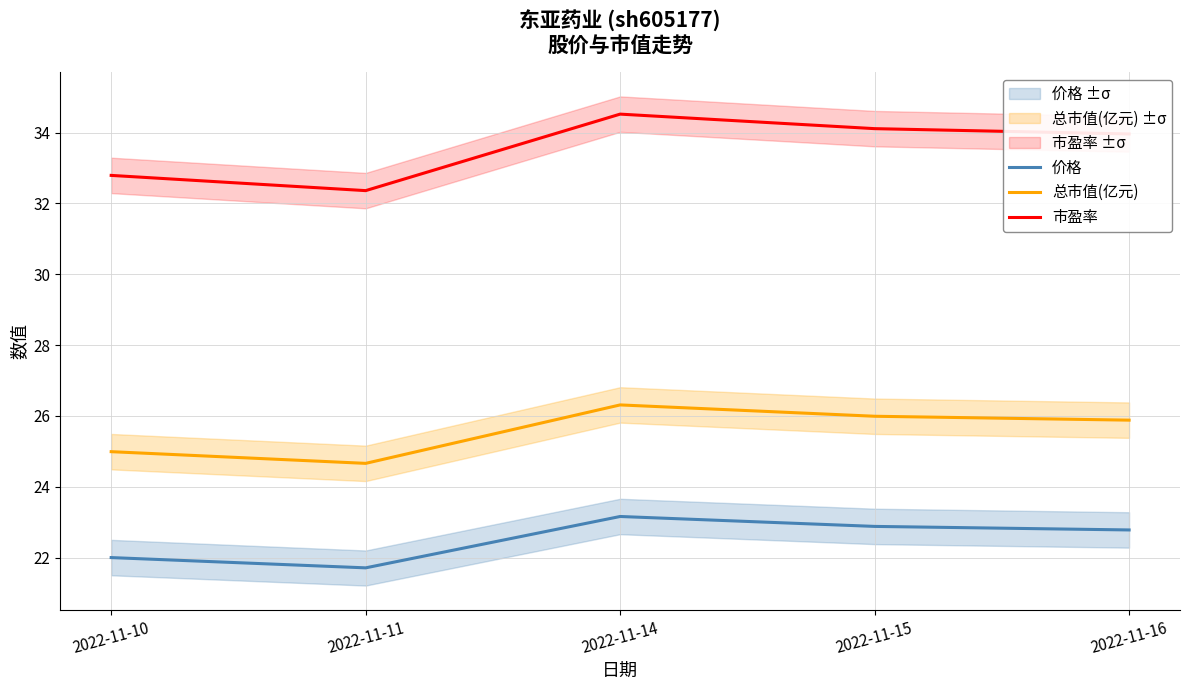

What is the difference between the second highest and second lowest values in the 价格 series?

0.9